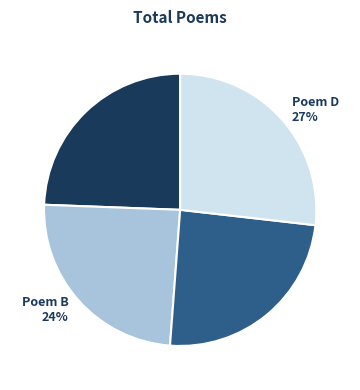

True or false: Poem C accounts for 13% of the total.

False